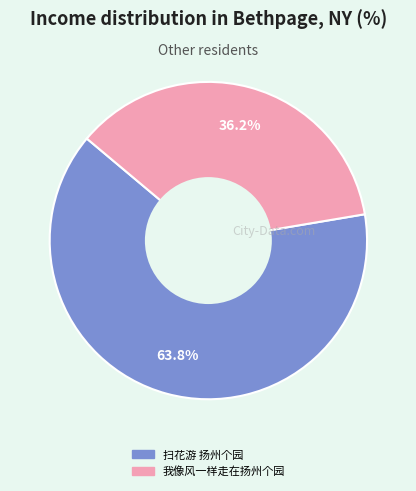

How many segments does this pie chart have?

2